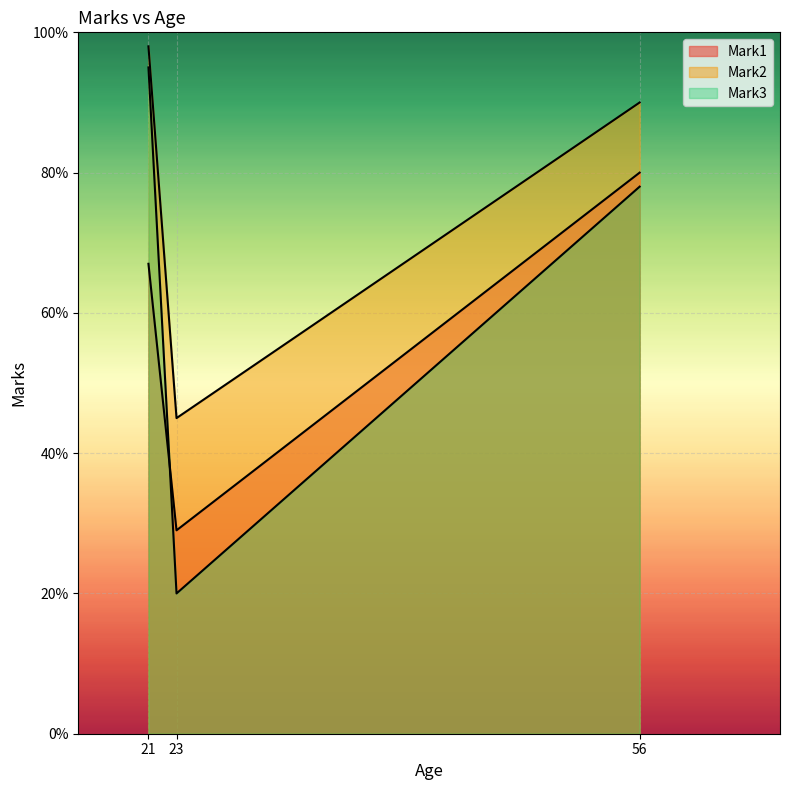

The Mark2 series shows 35 at 21. True or false?

False